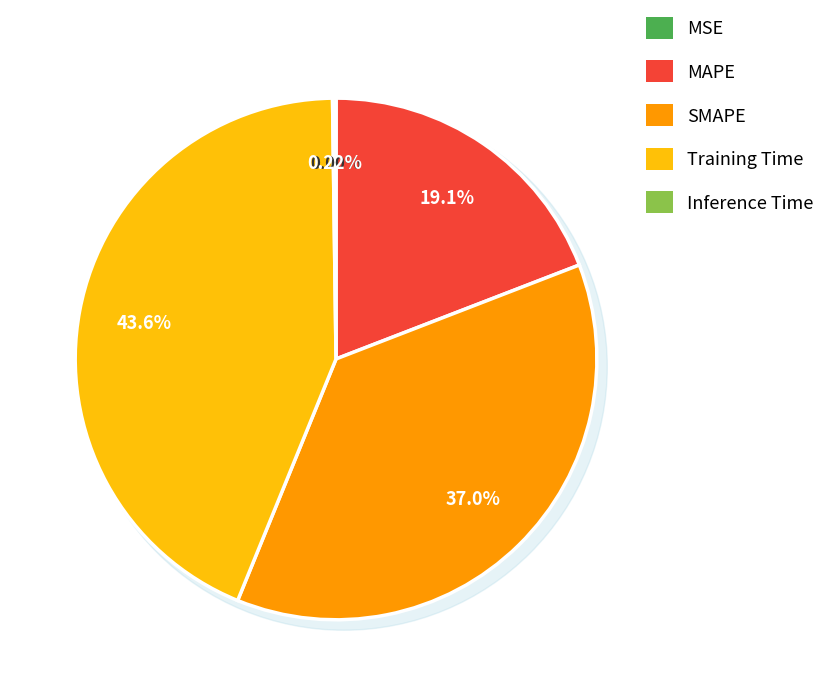

How many slices are in this pie chart?

5